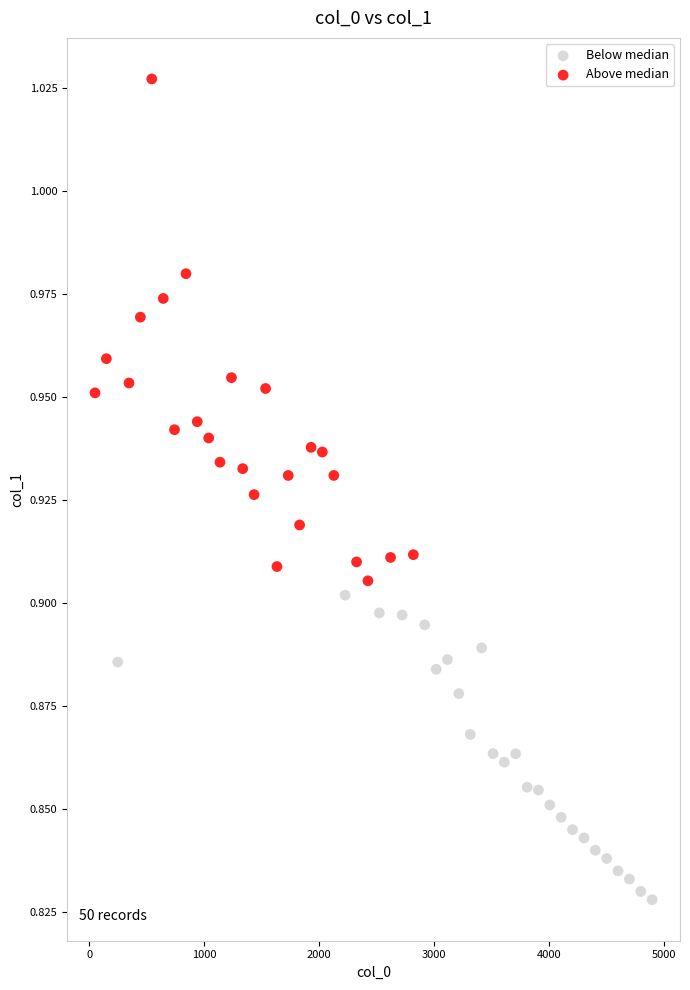

Which series reaches the minimum Y coordinate?

Below median